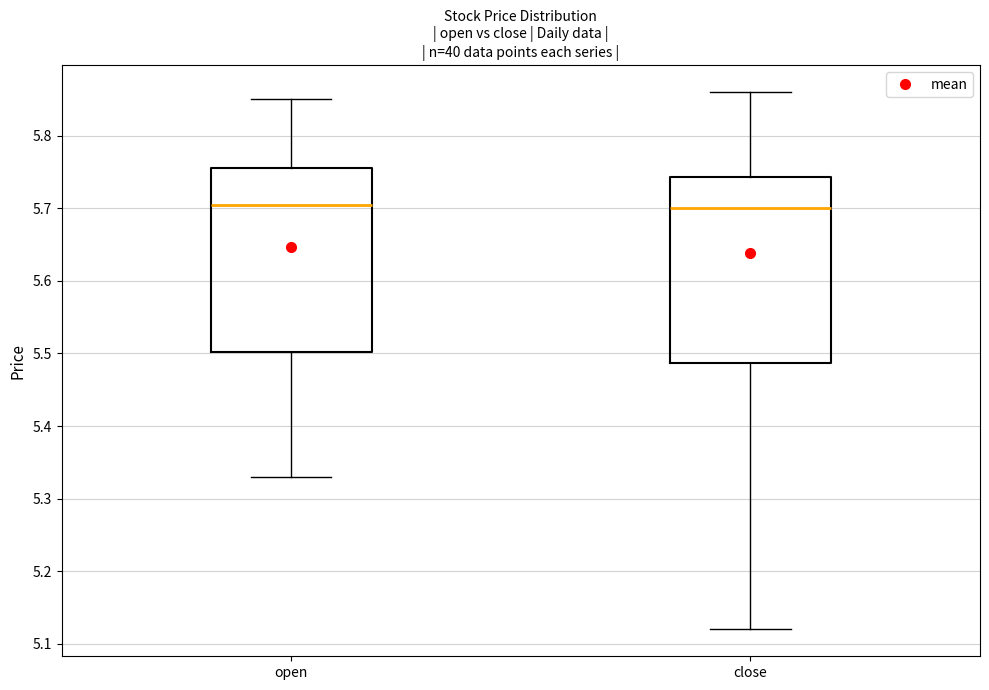

Where does the lower whisker of the box for open end on the y-axis? The values are not printed on the chart, so give them approximately, as read against the axis.

5.33